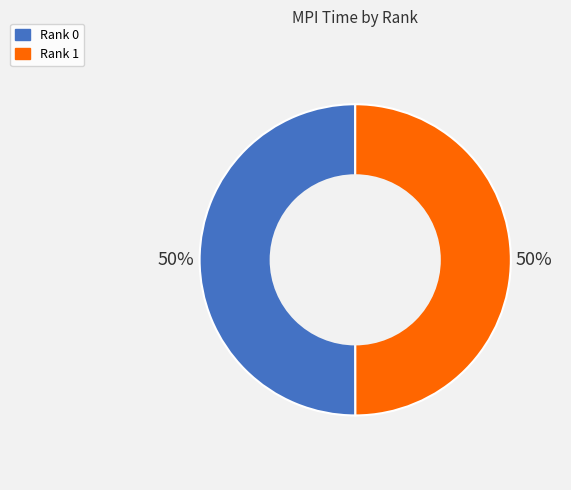

Approximately how many times larger is the value at Rank 1 compared to Rank 0?

1.0